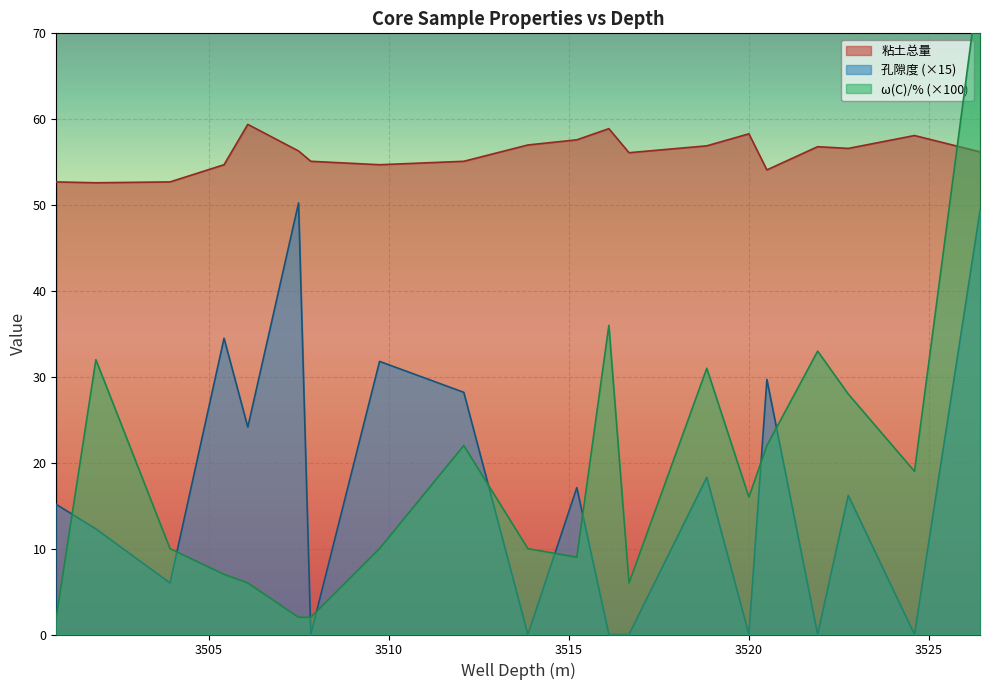

True or false: 粘土总量 and 孔隙度 (×15) intersect in this chart.

False